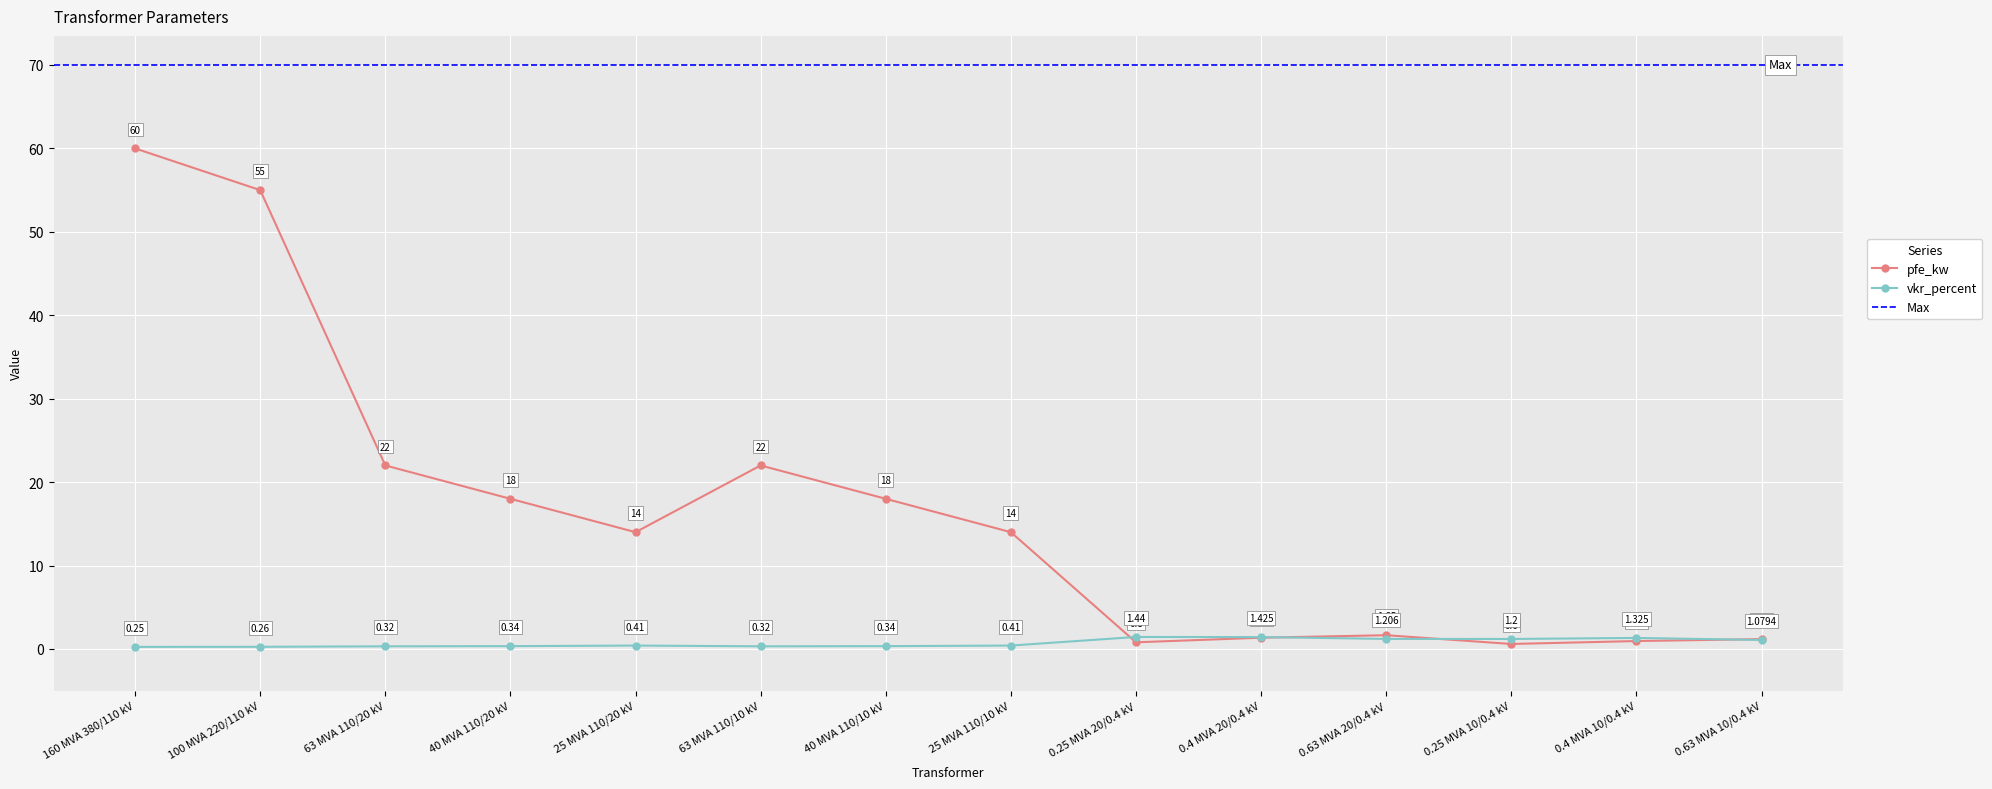

What position from the right is 0.63 MVA 10/0.4 kV?

1